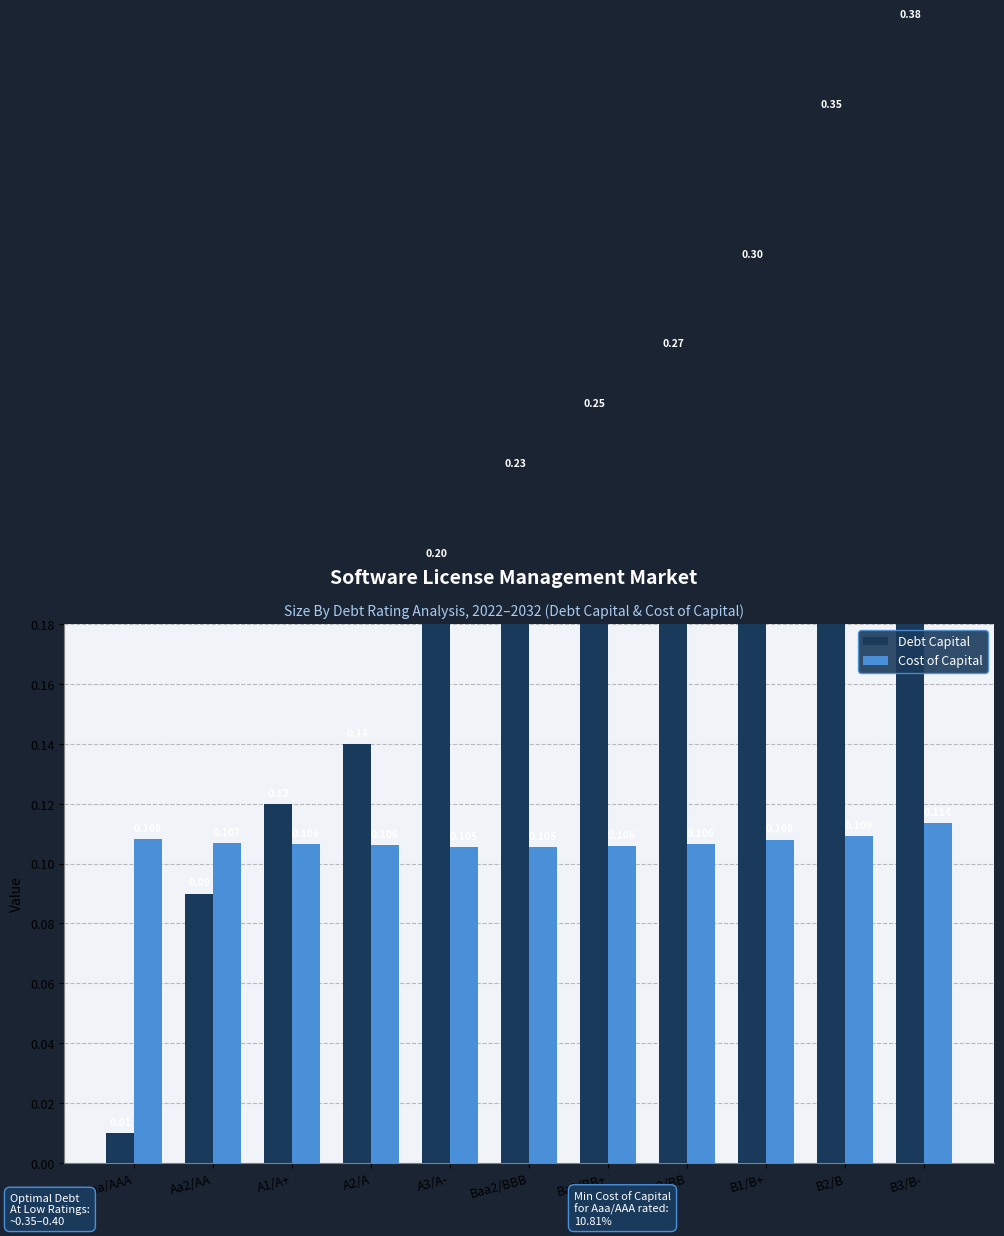

What are all the series names shown in the legend?

Debt Capital, Cost of Capital